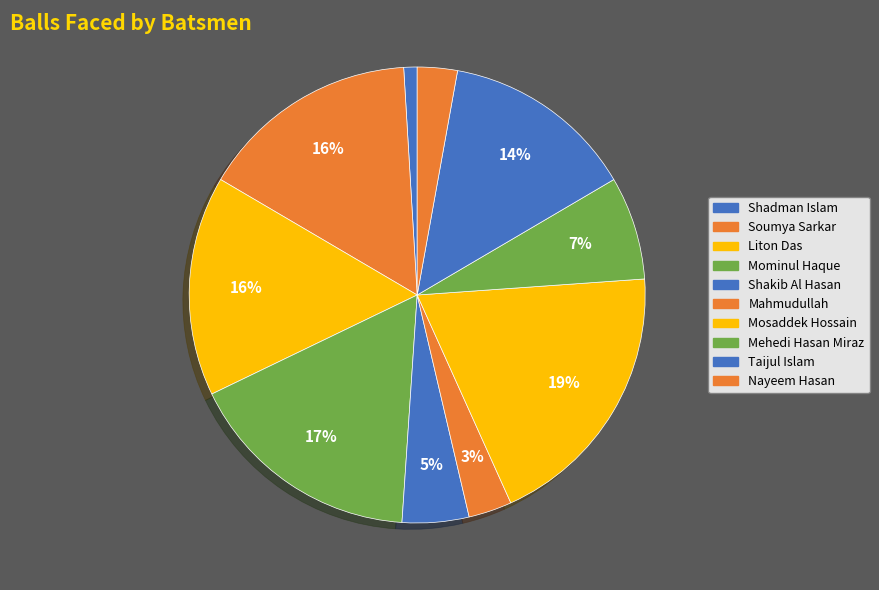

The Taijul Islam slice represents 14% of the pie. True or false?

True